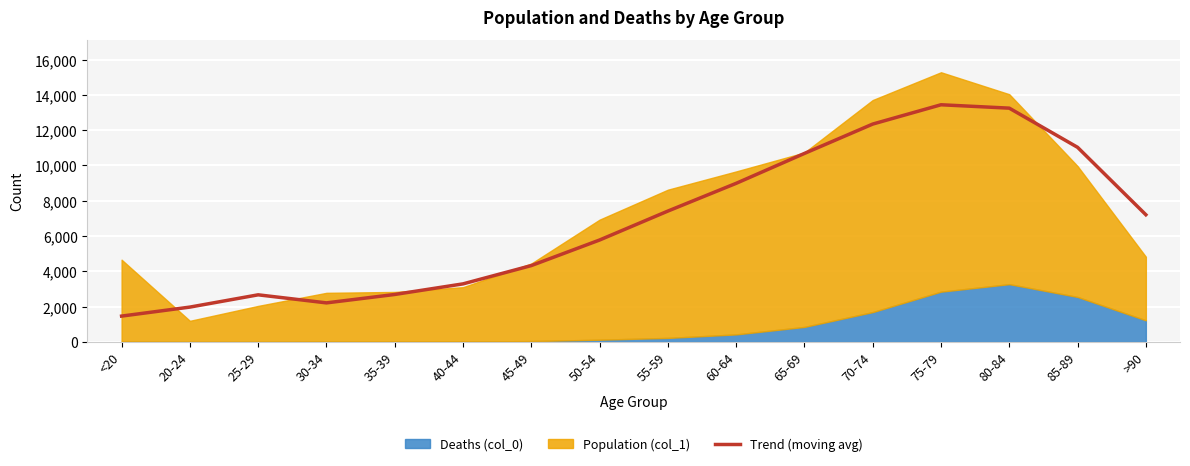

Which label corresponds to the smallest value in the chart?

<20